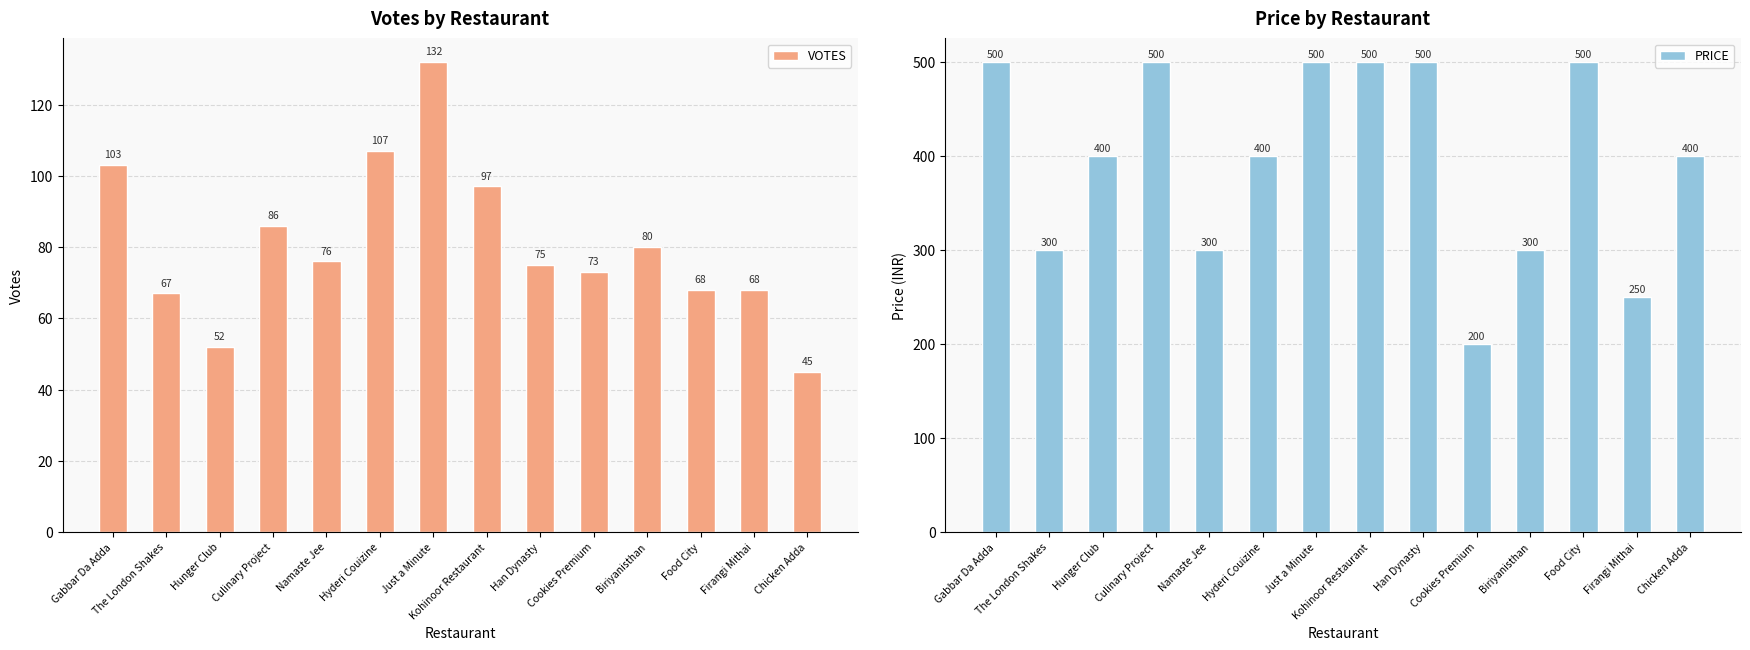

What are all the series names shown in the legend?

VOTES, PRICE